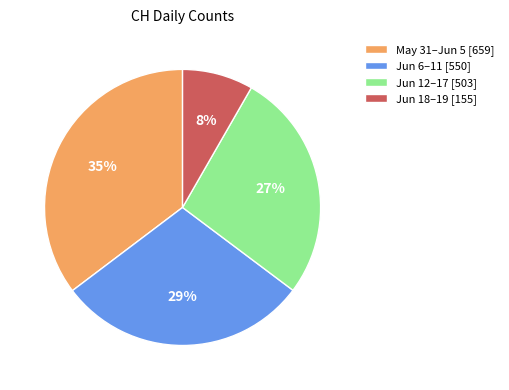

Which category has the biggest portion of the pie?

May 31–Jun 5 [659]